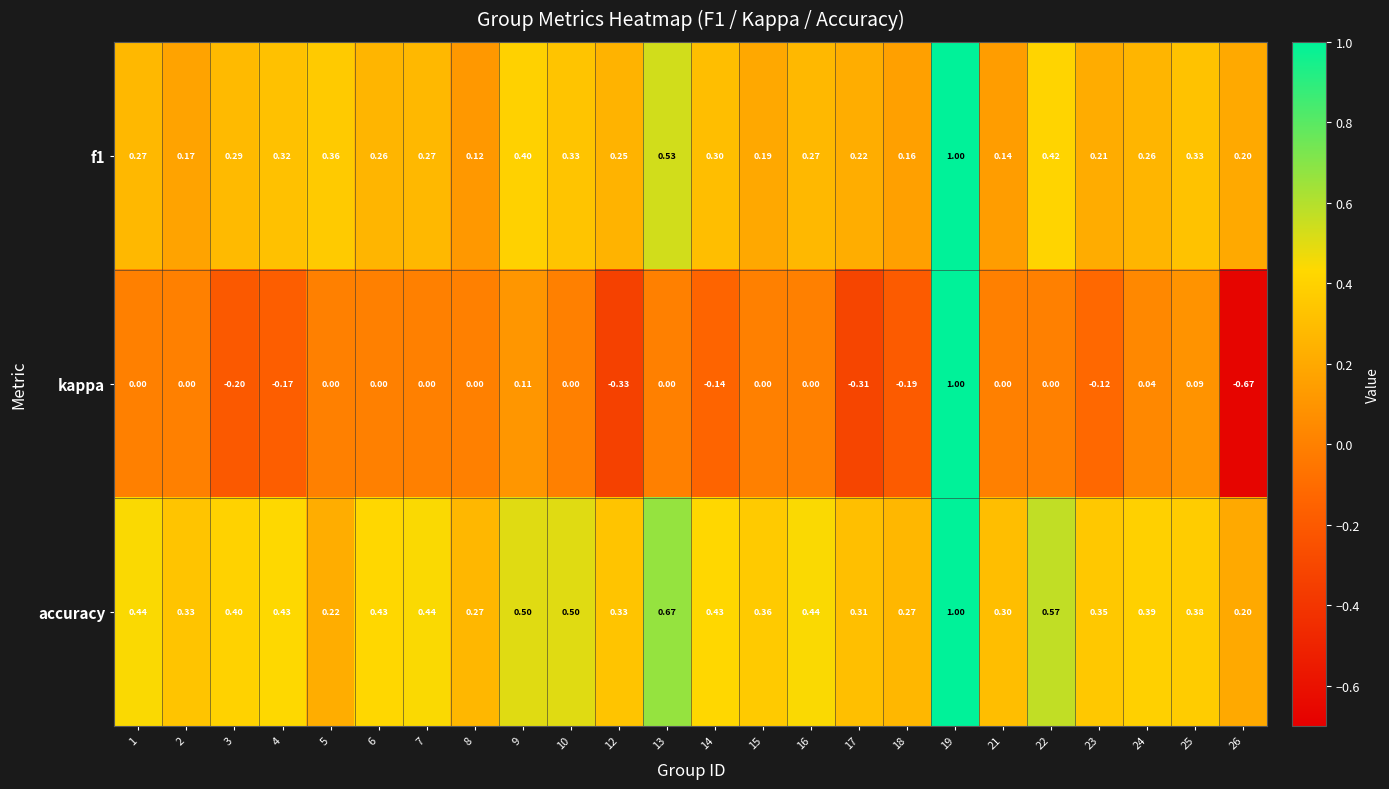

Which series has the largest total across all categories?

accuracy